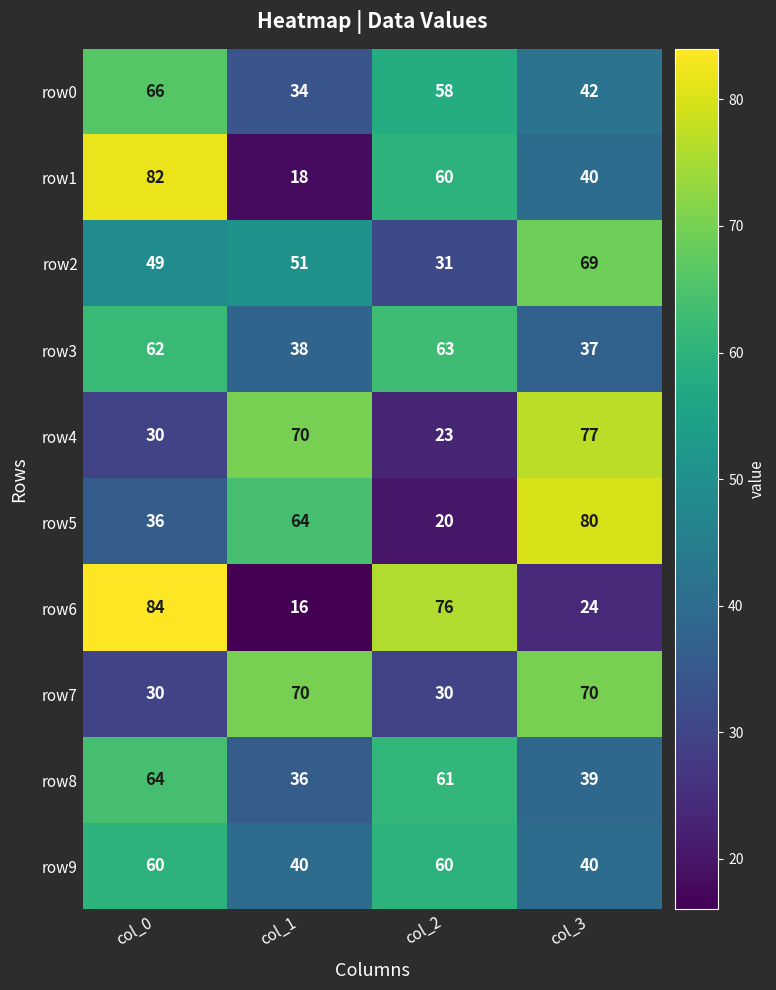

Is the value of row0 at col_2 greater than the value of row8 at col_0?

No